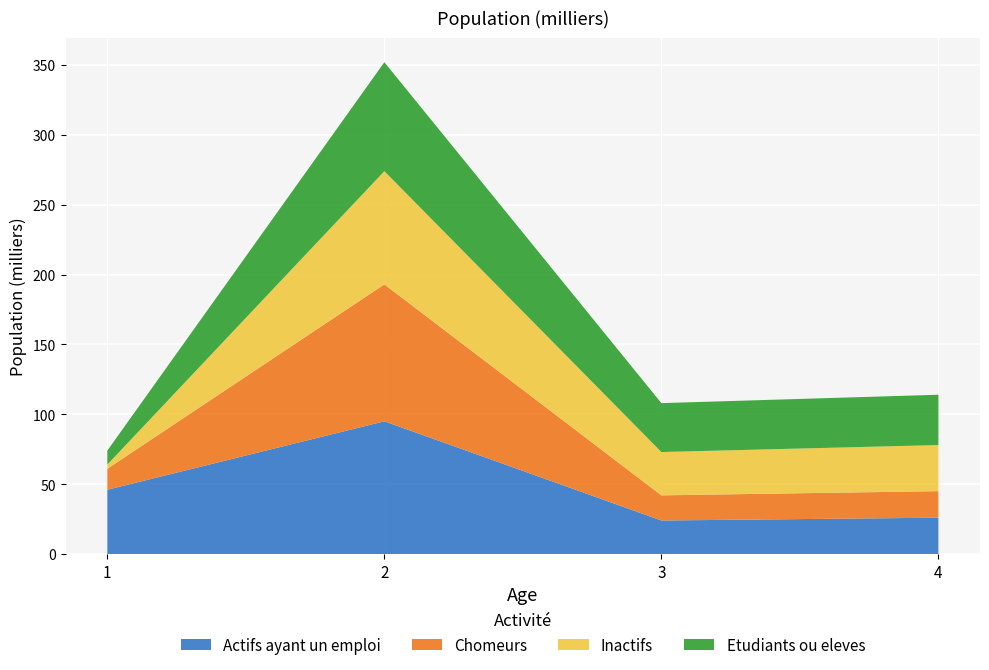

Reading right to left, what are all the values shown in this chart?

Actifs ayant un emploi: 4=26	3=24	2=95	1=46
Chomeurs: 4=19	3=18	2=98	1=15
Inactifs: 4=33	3=31	2=81	1=3
Etudiants ou eleves: 4=36	3=35	2=78	1=10